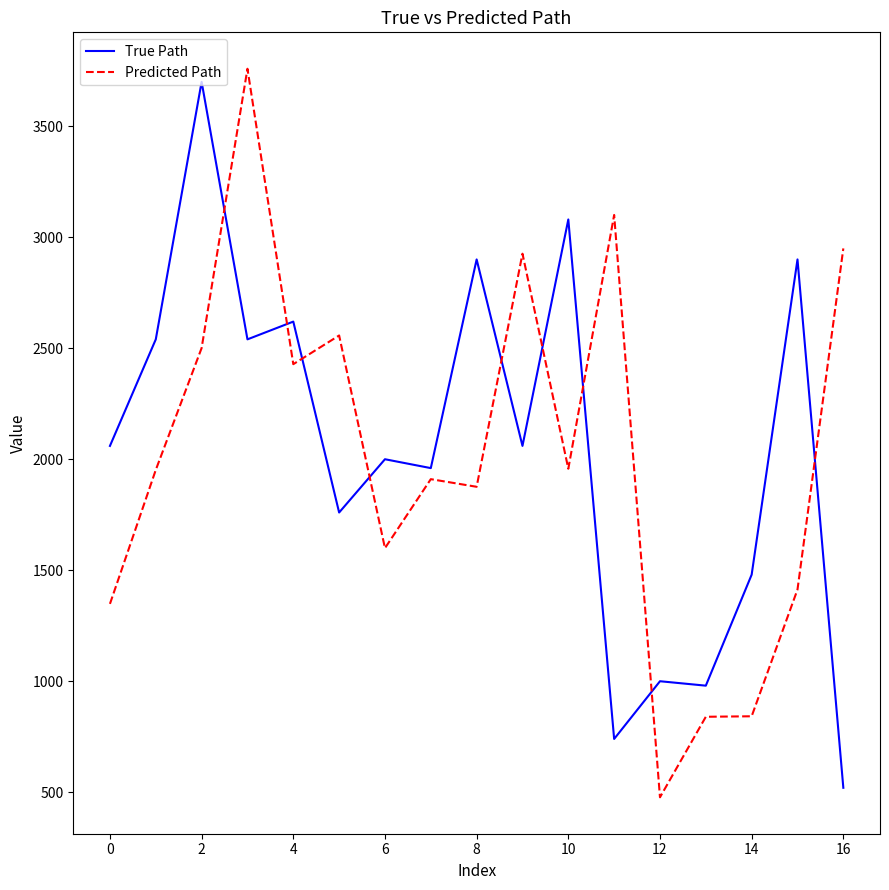

True or false: True Path and Predicted Path cross at least once.

True